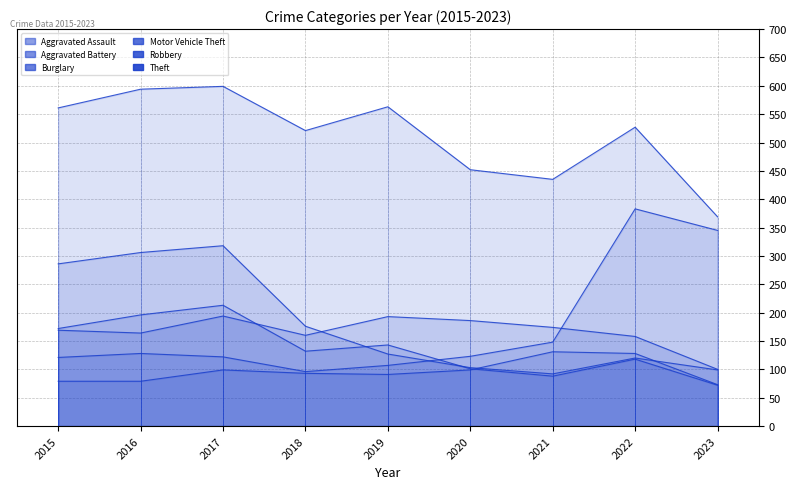

What is the greatest value displayed?

599